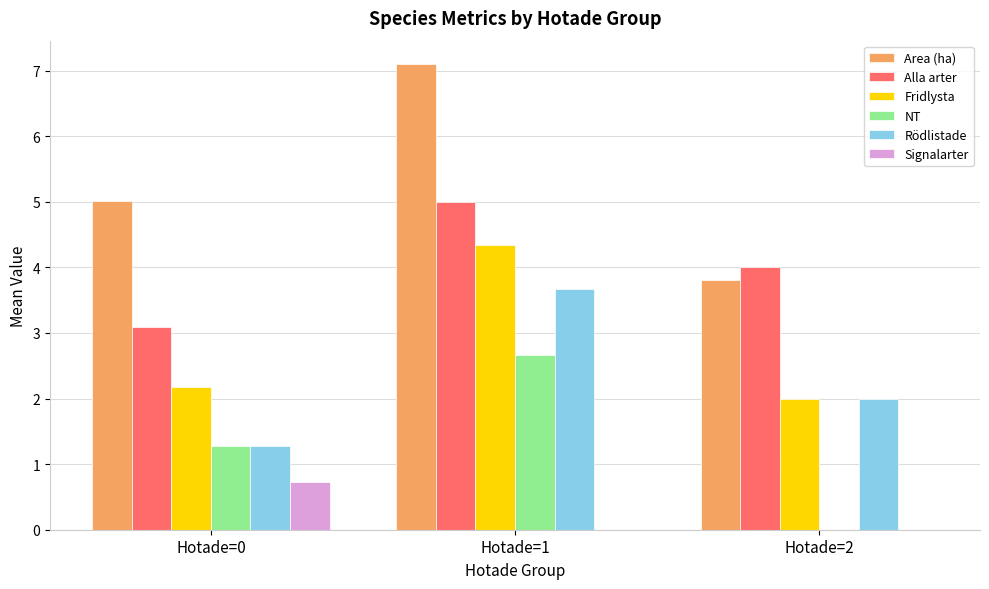

What is the total value across all series at Hotade=1?

22.8